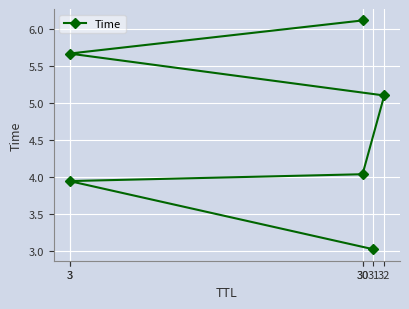

List the labels in order of value, largest first.

30, 3, 32, 30, 3, 31